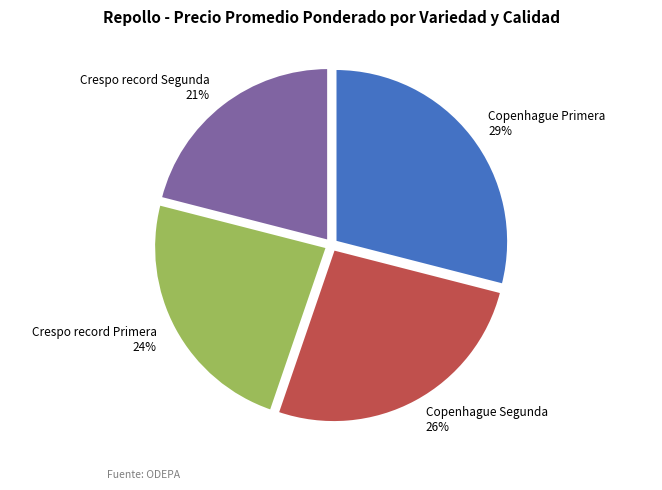

To the nearest percent, what is the average slice percentage?

25%